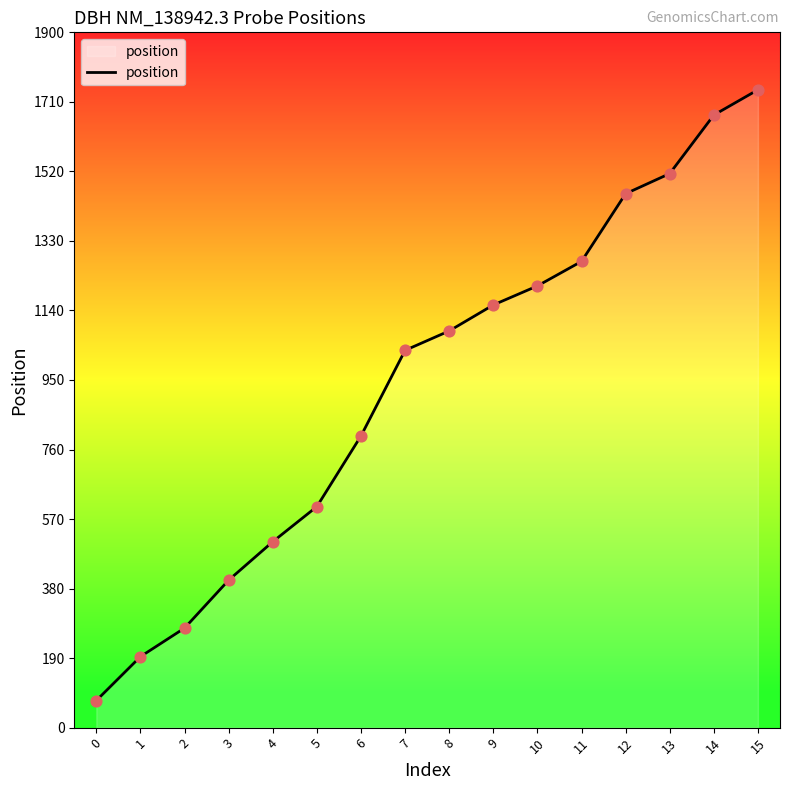

Which has a higher value, 10 or 2?

10